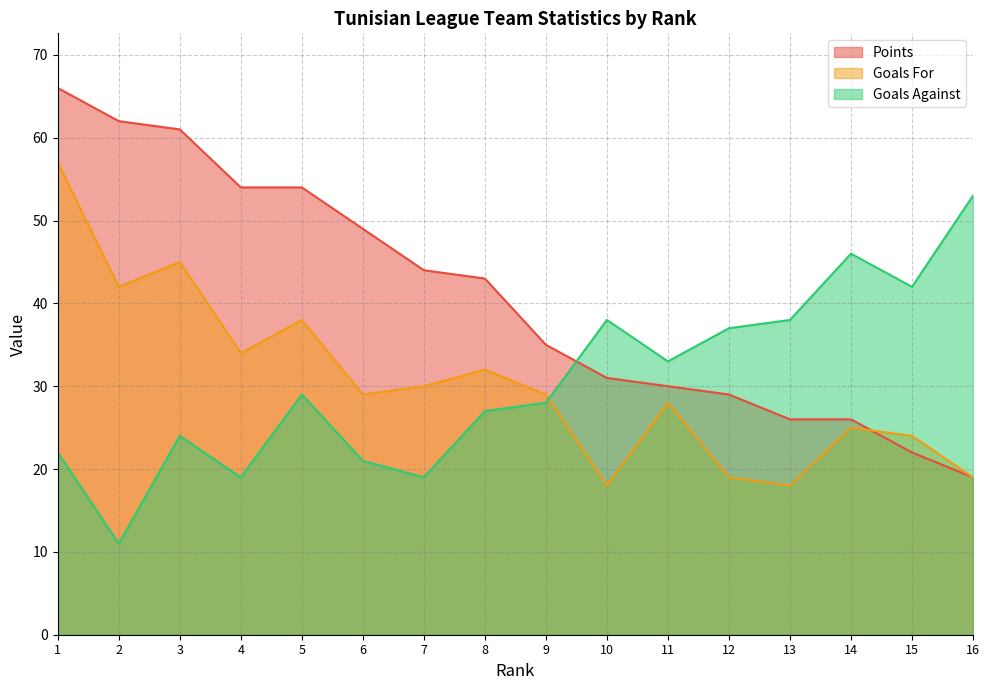

Reading right to left, list all the values displayed in this chart.

Points: 19	22	26	26	29	30	31	35	43	44	49	54	54	61	62	66
Goals For: 19	24	25	18	19	28	18	29	32	30	29	38	34	45	42	57
Goals Against: 53	42	46	38	37	33	38	28	27	19	21	29	19	24	11	22